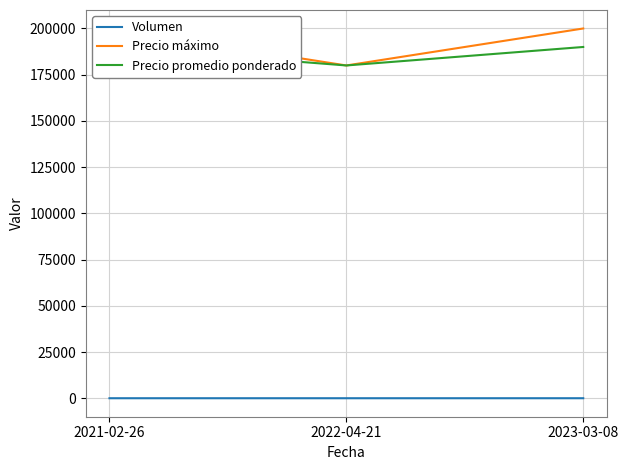

What is the lowest value of the Precio máximo series?

180000